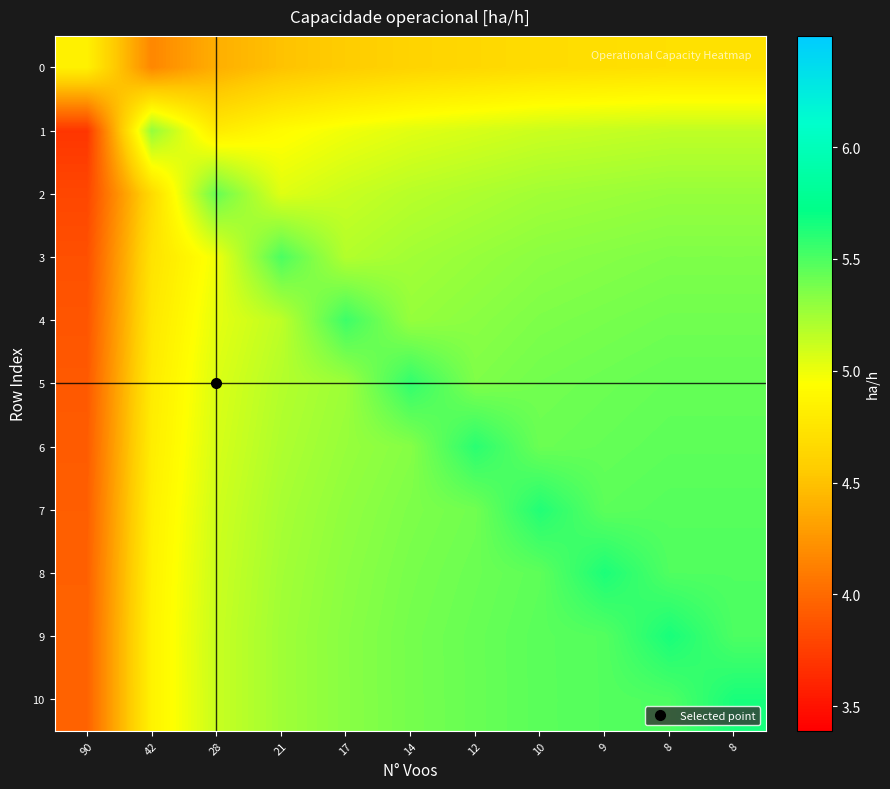

At how many categories does at least one series exceed 4?

11